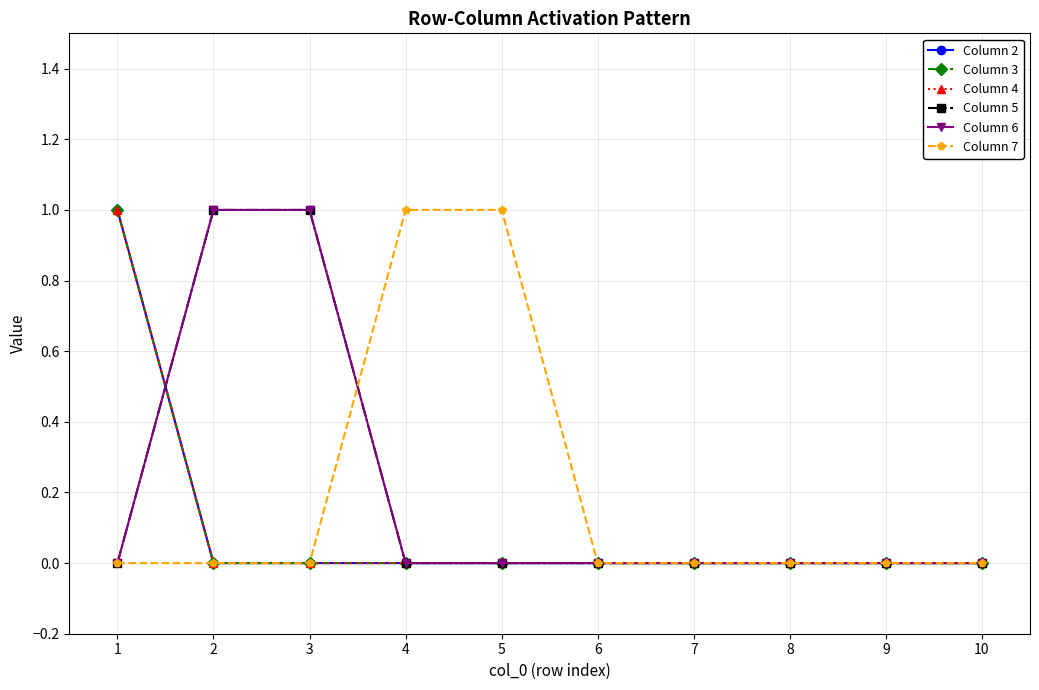

Is this an area chart (filled region under the line)?

No